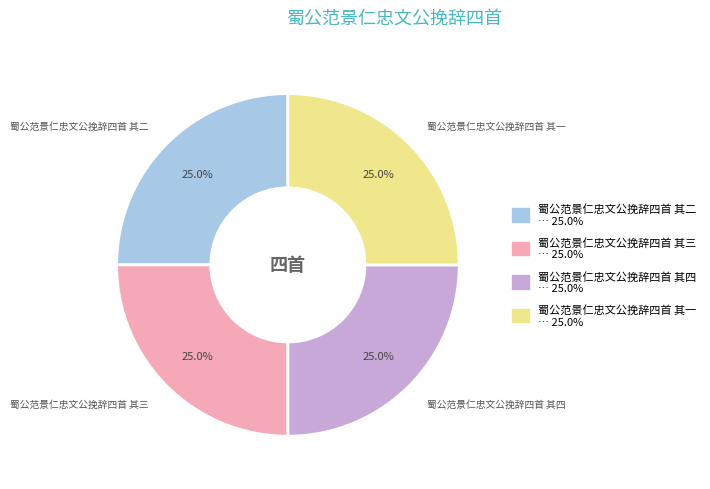

What is the ratio of the value at 蜀公范景仁忠文公挽辞四首 其一 to the value at 蜀公范景仁忠文公挽辞四首 其四?

1.0